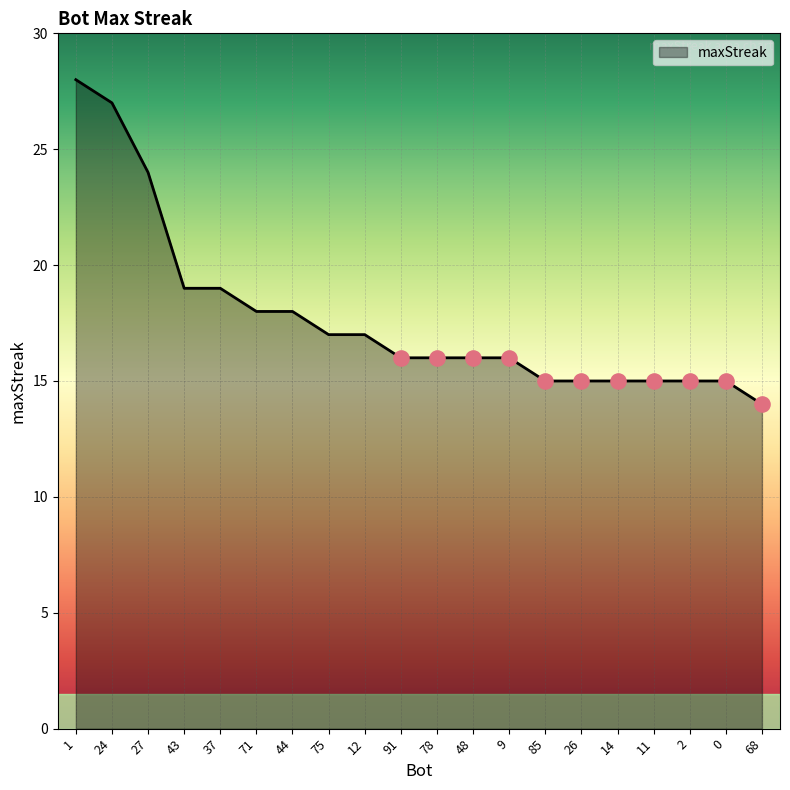

What is the change in value from 43 to 14?

-4